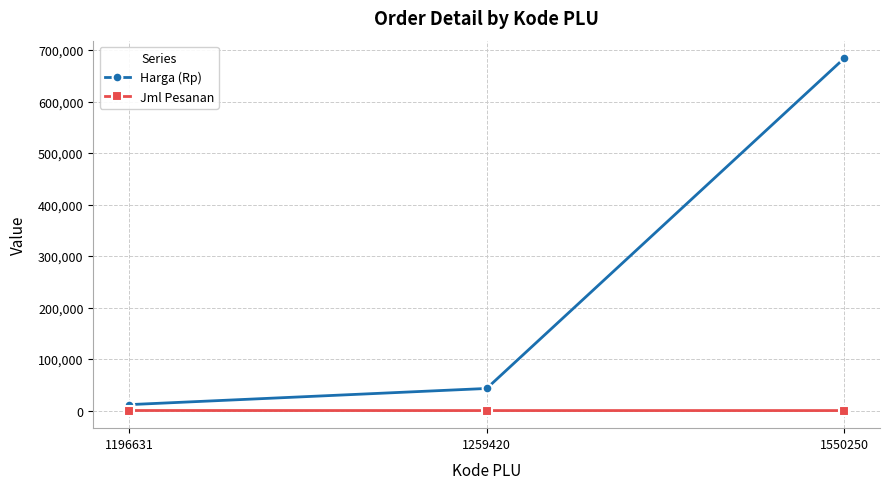

How many series are shown in this chart?

2